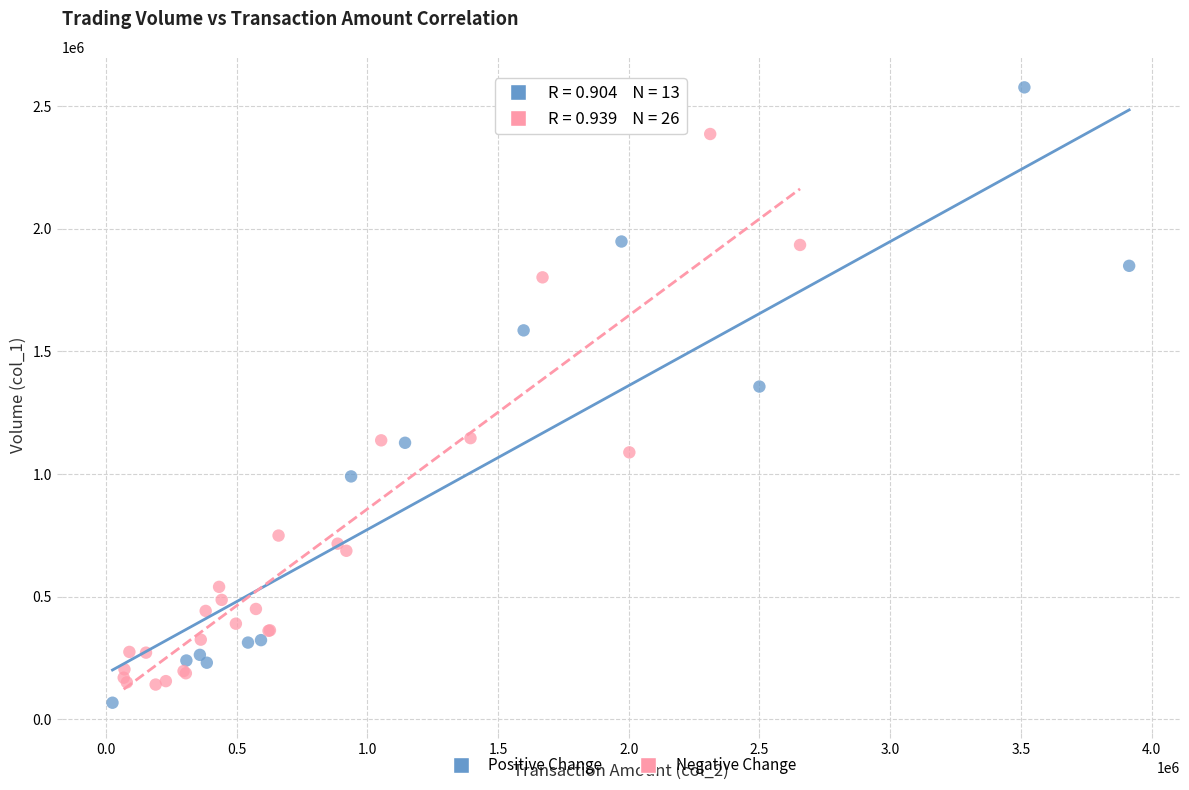

Which series contains the lowest Y value?

Positive Change